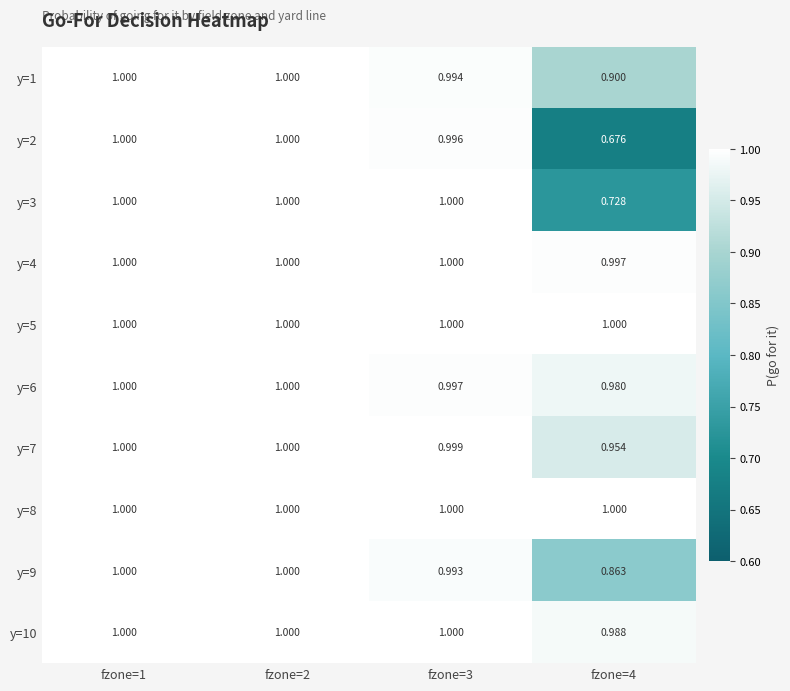

Is the value of y=2 at fzone=1 greater than the value of y=1 at fzone=3?

Yes